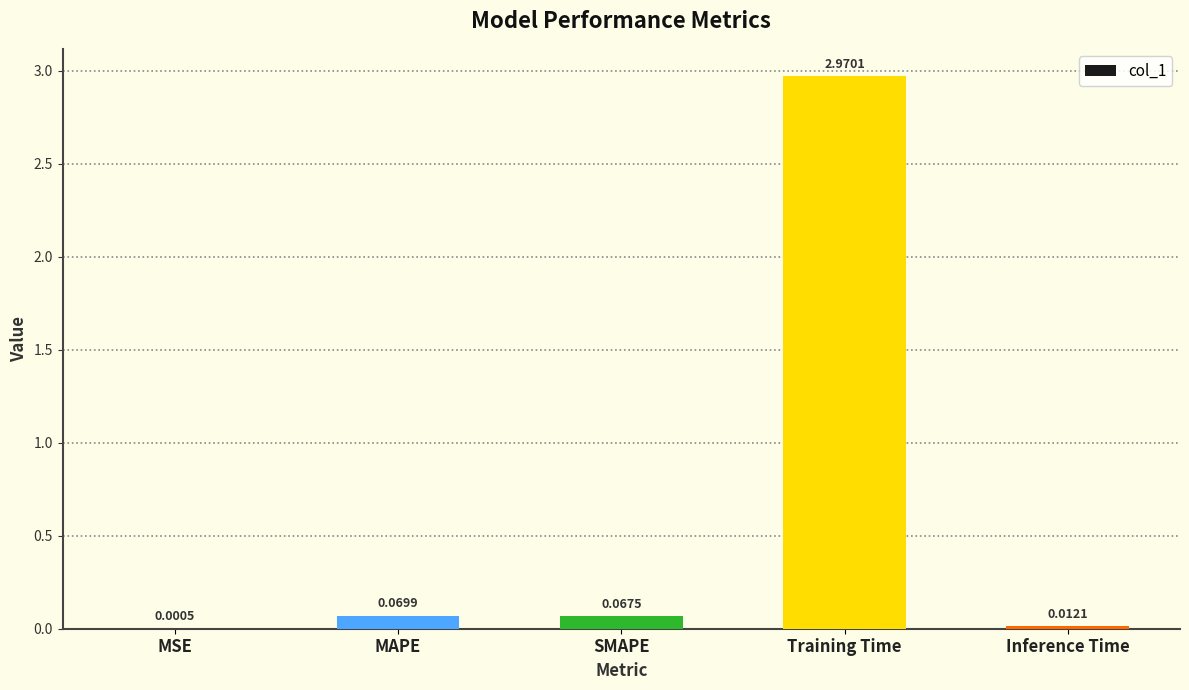

Which category has the highest value across all series?

Training Time